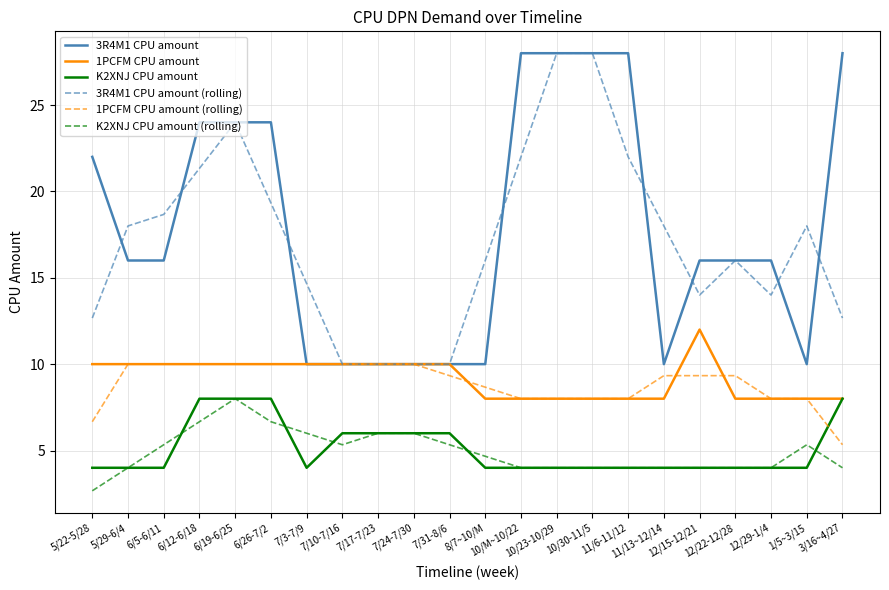

Is the value of 1PCFM CPU amount (rolling) at 7/10-7/16 greater than the value of K2XNJ CPU amount (rolling) at 5/22-5/28?

Yes